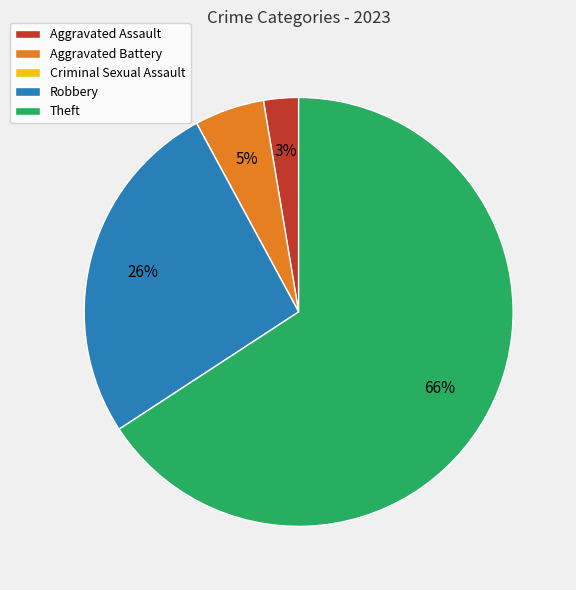

What is the largest slice in the pie chart?

Theft